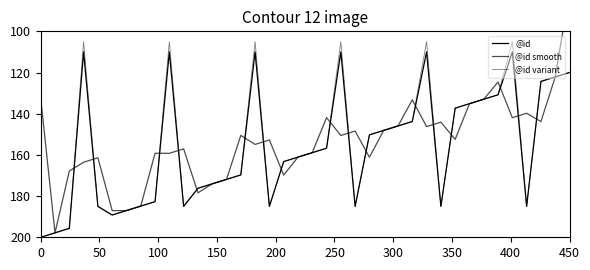

Is this an area chart (filled region under the line)?

No